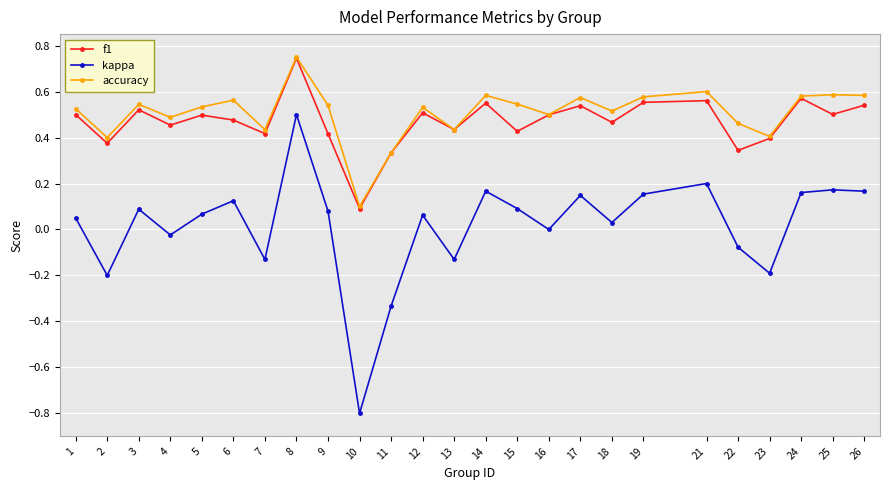

Rank the series at 5 from lowest to highest value.

kappa, f1, accuracy